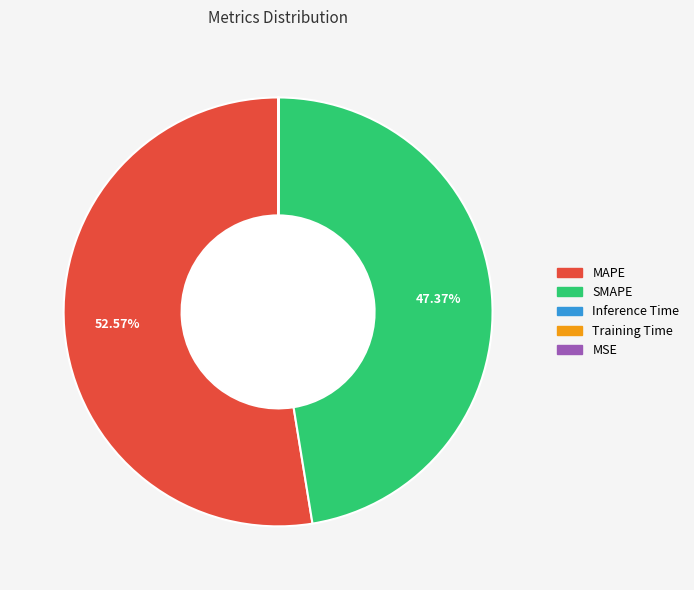

What is the majority slice?

MAPE